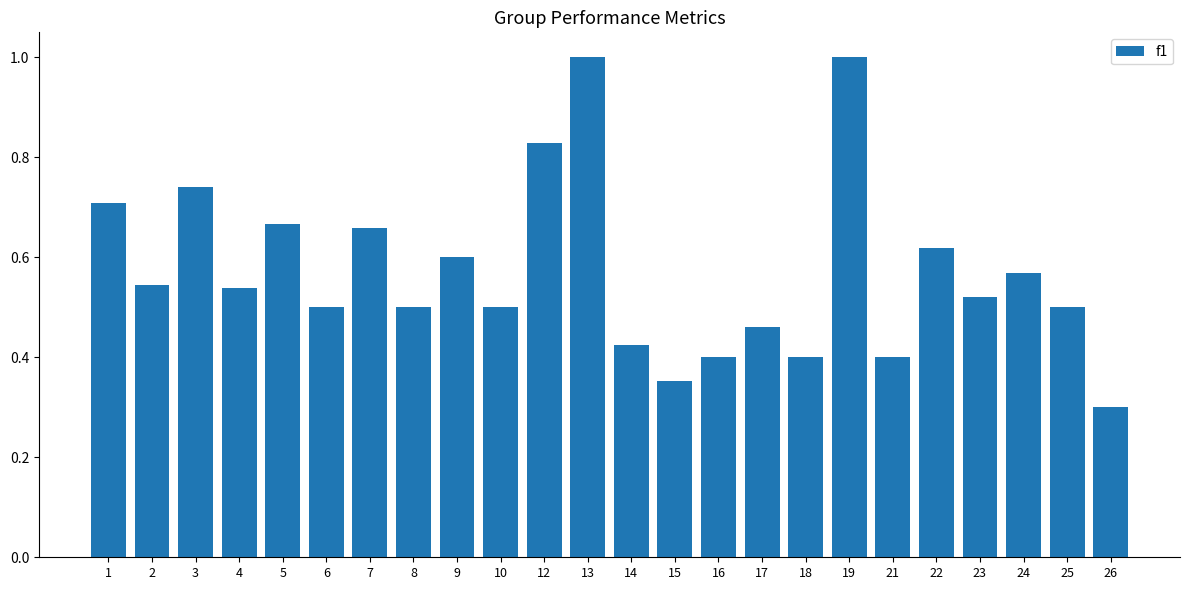

What is the value of the 24th bar from the left?

0.3